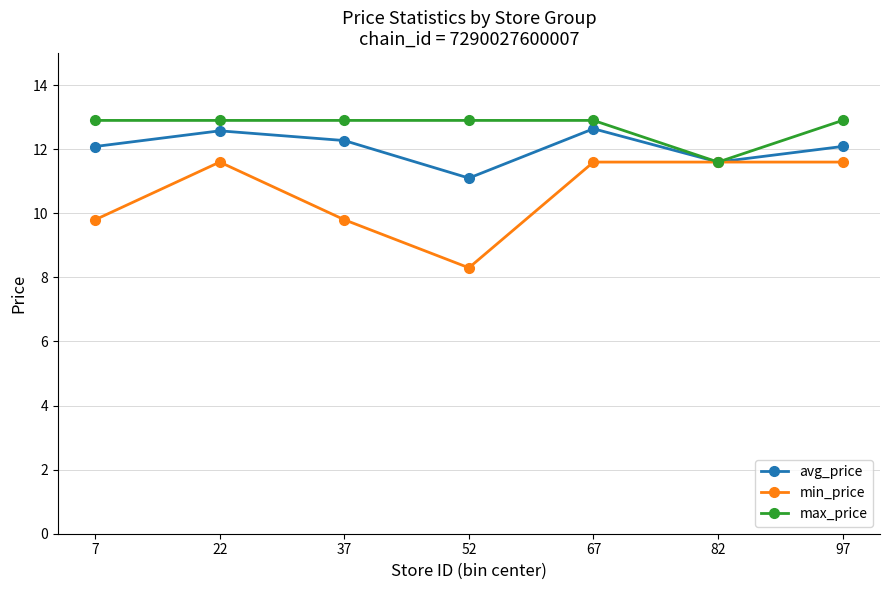

Which series has the largest range (max minus min)?

min_price